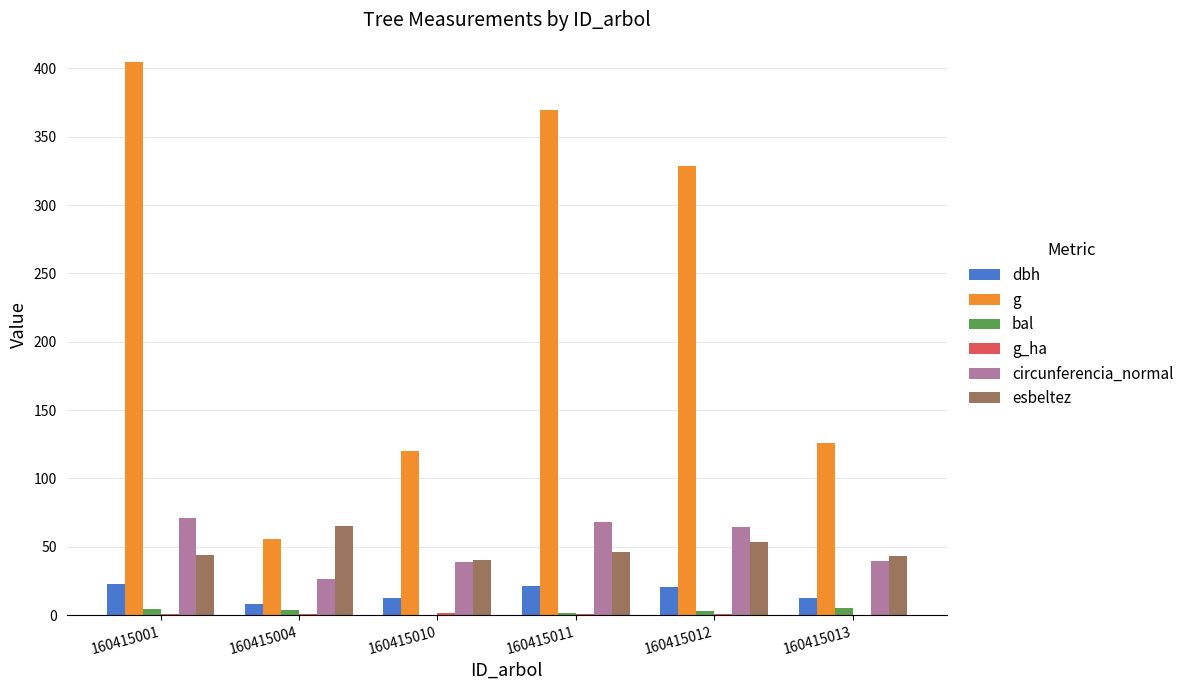

What is the maximum value for dbh?

22.7